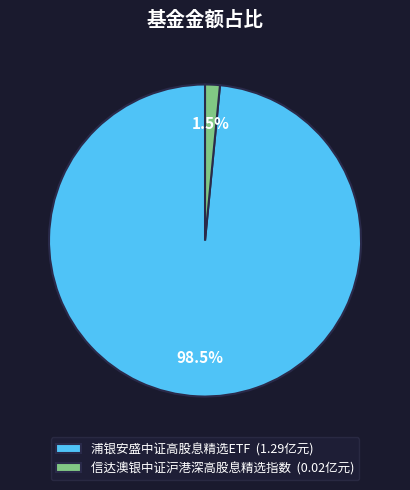

What percentage is NOT represented by 信达澳银中证沪港深高股息精选指数 (0.02亿元)?

98.5%